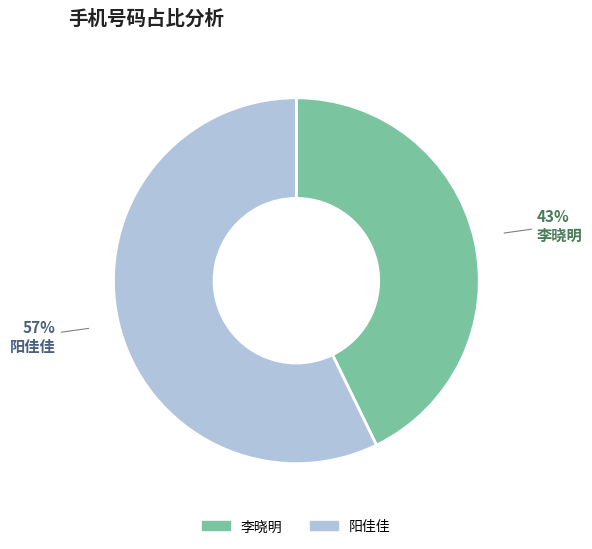

Which has a higher value, 李晓明 or 阳佳佳?

阳佳佳